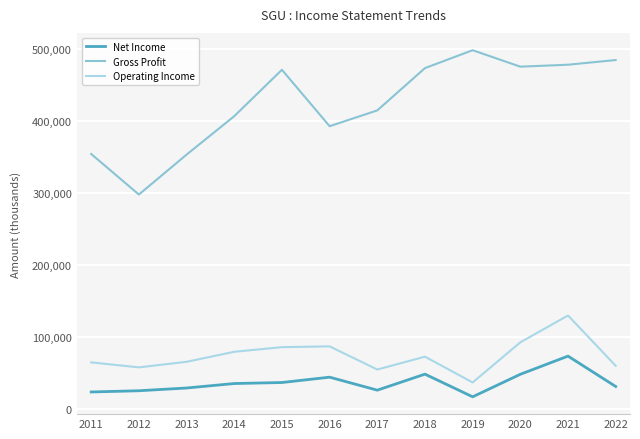

Which series has the widest spread of values?

Gross Profit